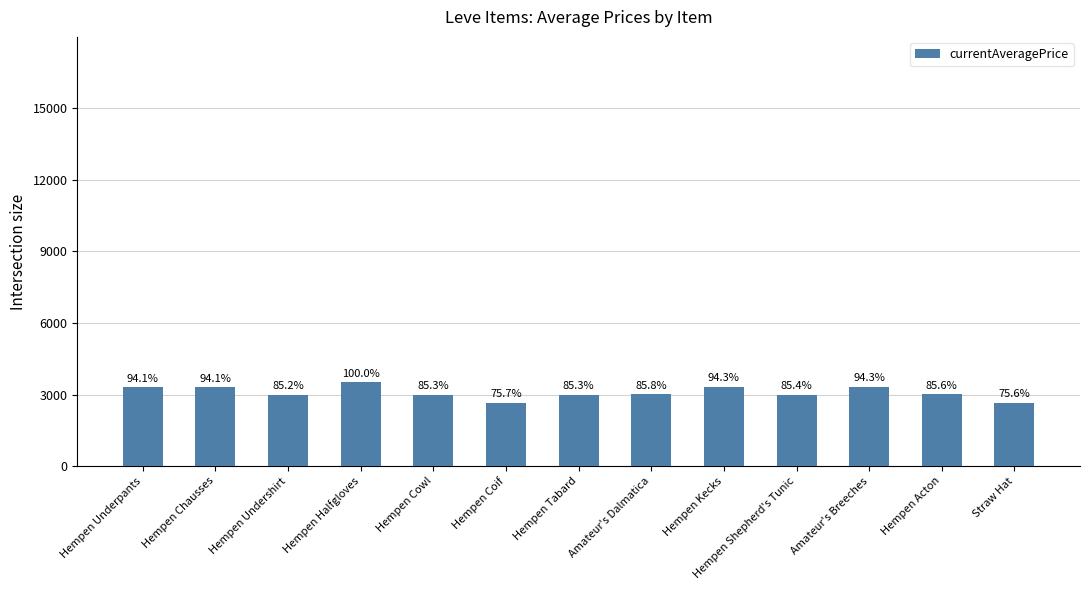

What is the ratio of the value at Hempen Halfgloves to the value at Hempen Tabard?

1.2